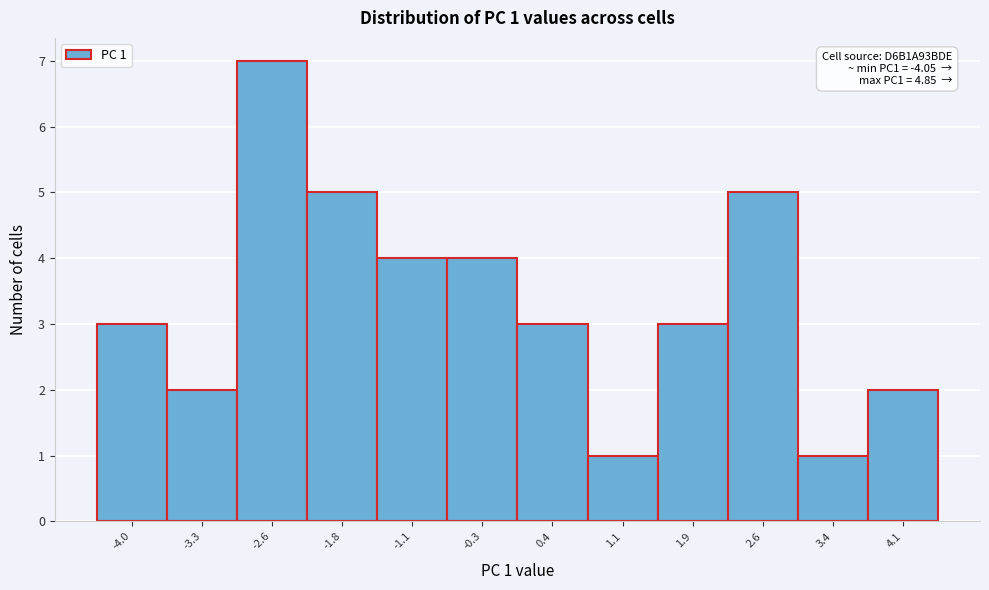

Reading left to right, extract all data points from this chart.

3	2	7	5	4	4	3	1	3	5	1	2